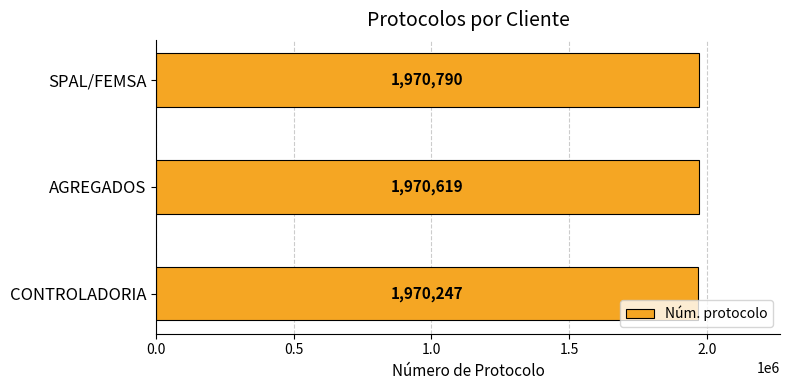

At which label is the value closest to 1970518?

AGREGADOS